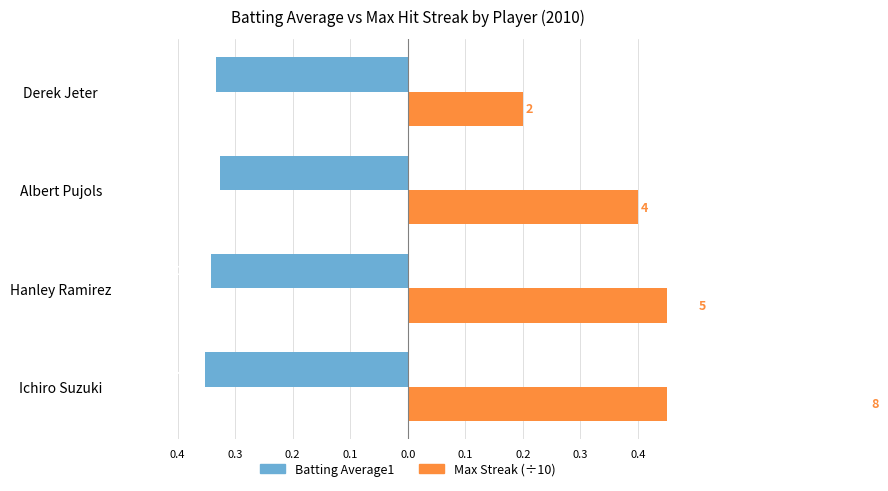

At how many categories does at least one series exceed 0?

4